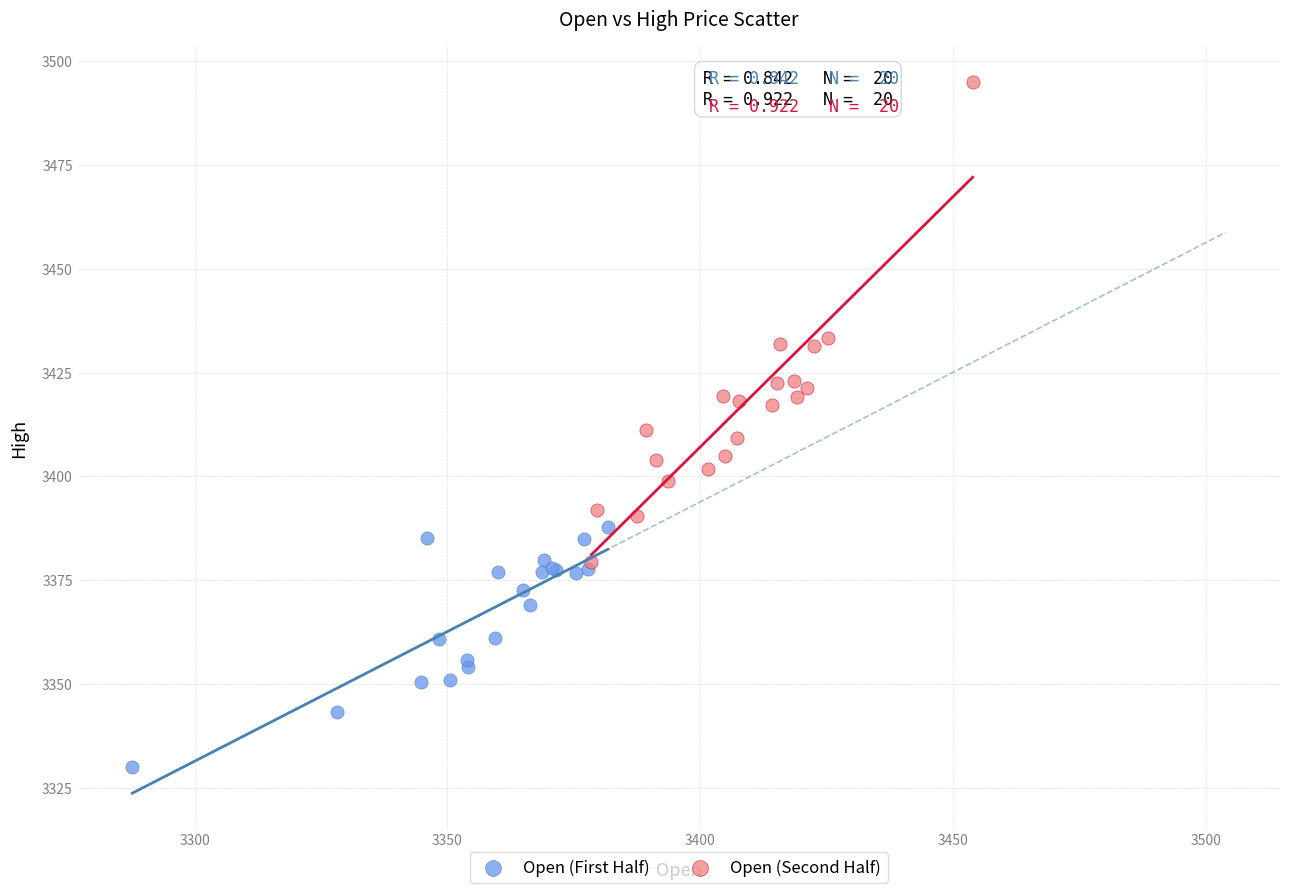

Which series contains the highest Y value?

Open (Second Half)